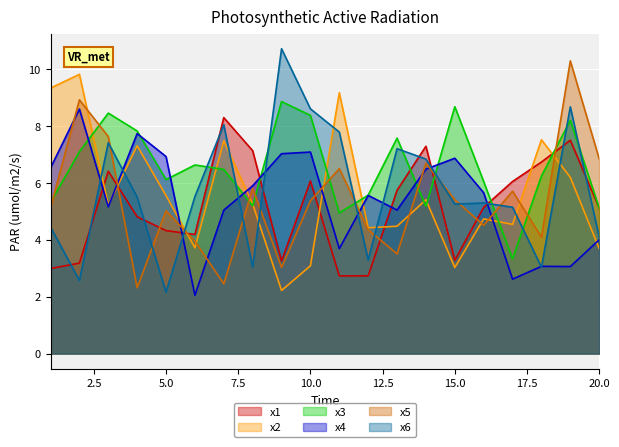

What is the difference between the highest and lowest values at 7?

5.8